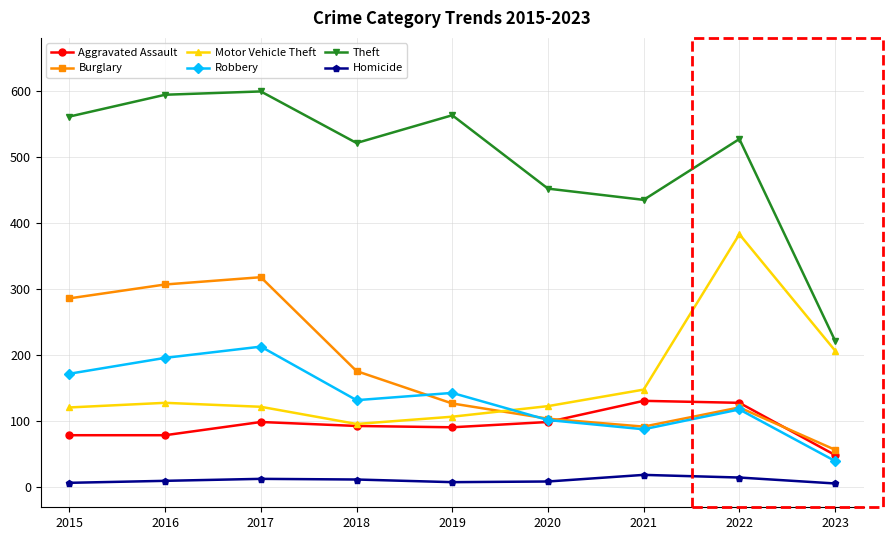

What are all the series names shown in the legend?

Aggravated Assault, Burglary, Motor Vehicle Theft, Robbery, Theft, Homicide